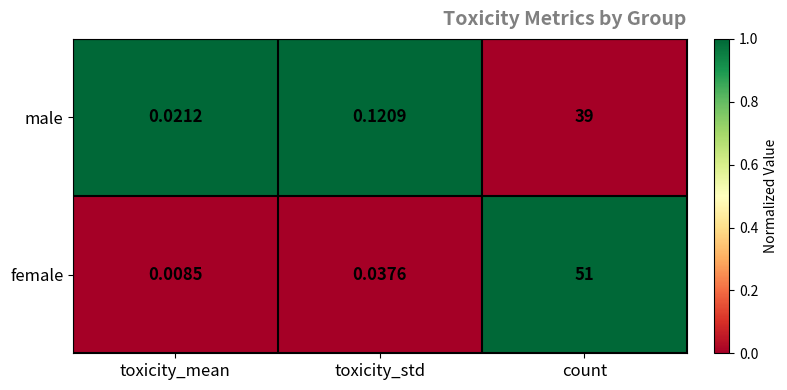

Which category has the lowest value across all series?

toxicity_mean